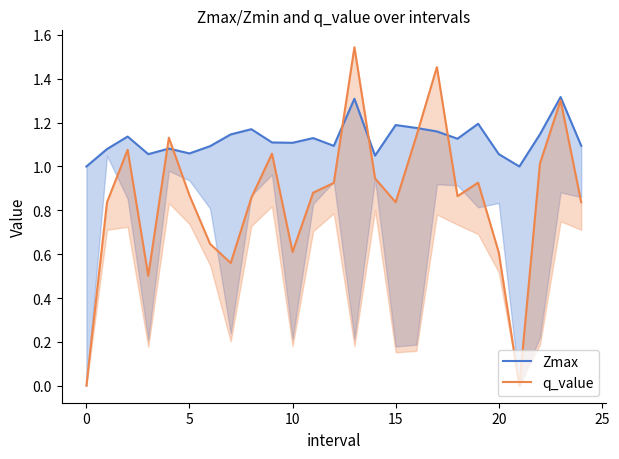

The q_value series shows 0.0 at 21. True or false?

True